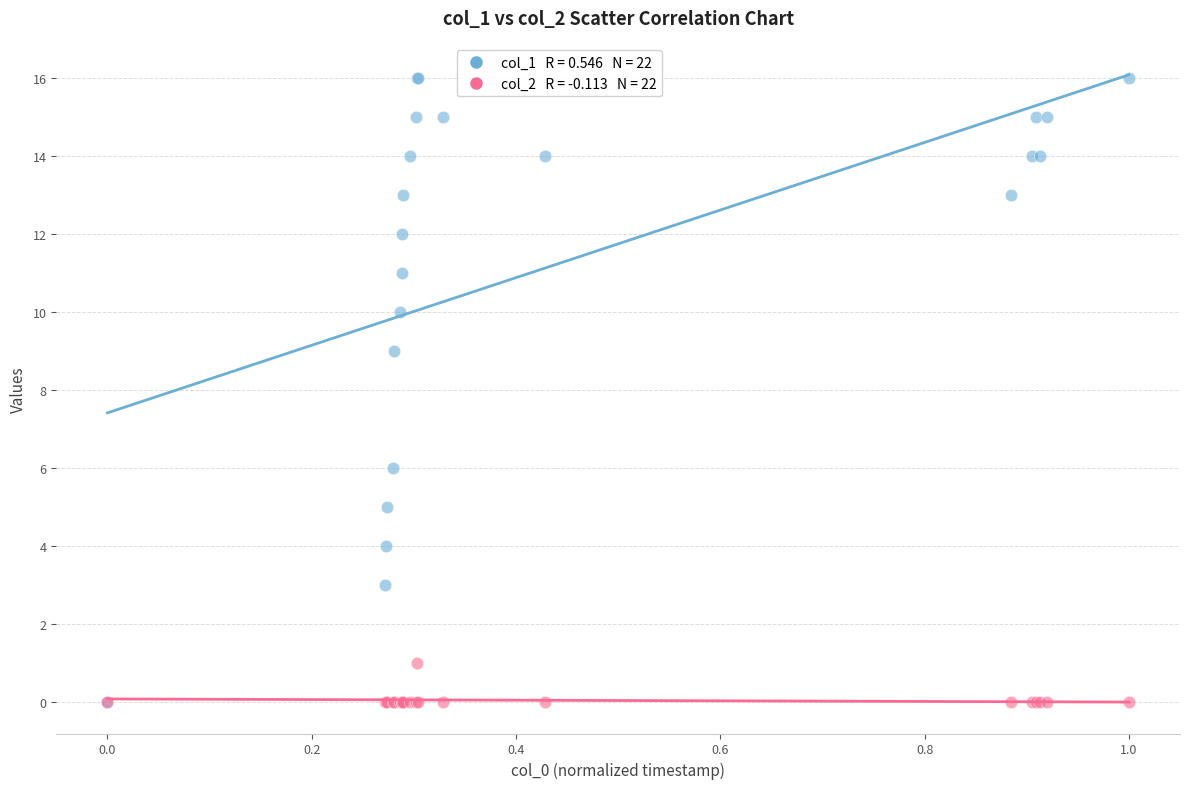

Across all series, what Y value is closest to 8?

9